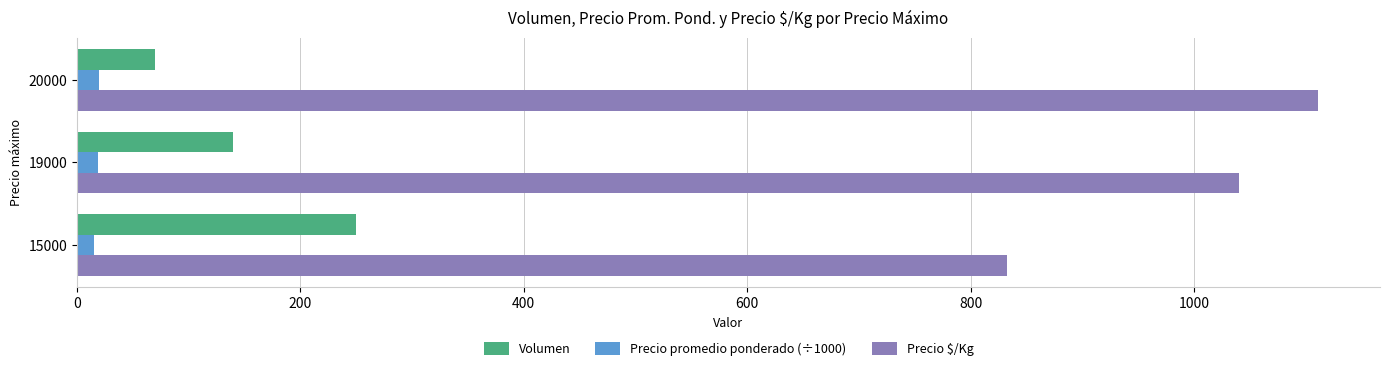

Which series has the largest total across all categories?

Precio $/Kg